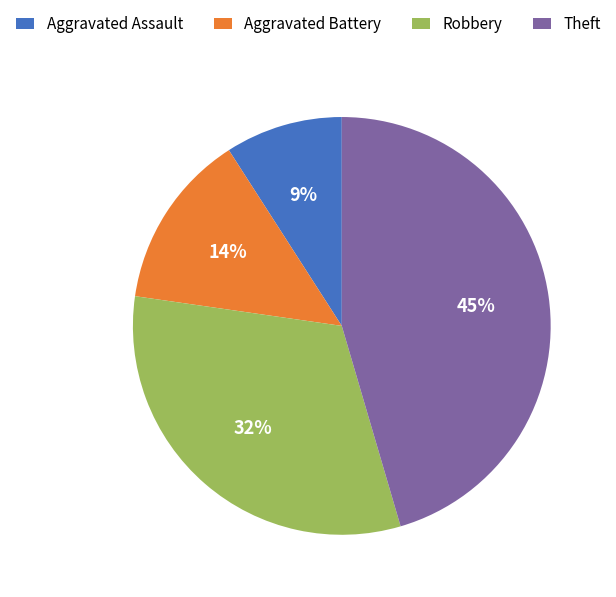

Which category has the smallest portion of the pie?

Aggravated Assault